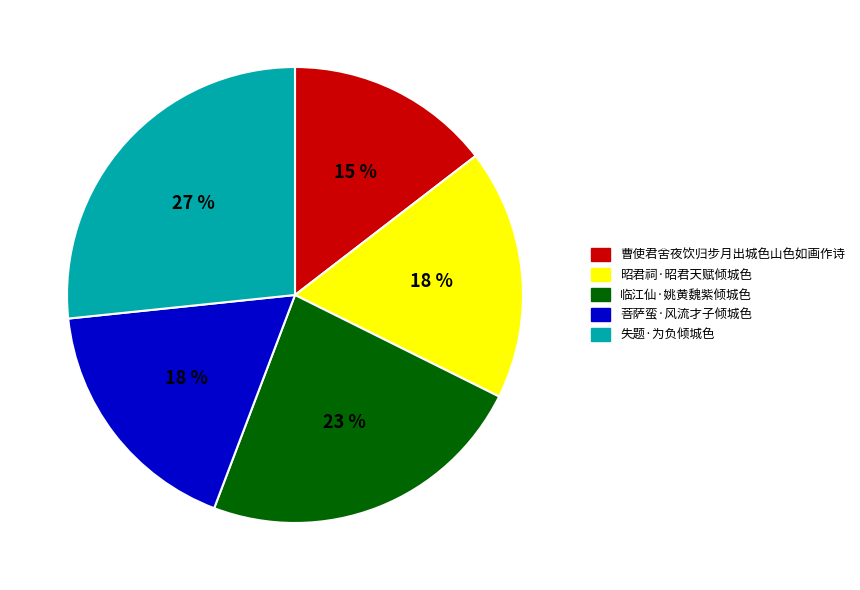

Which has a higher value, 临江仙·姚黄魏紫倾城色 or 曹使君舍夜饮归步月出城色山色如画作诗?

临江仙·姚黄魏紫倾城色